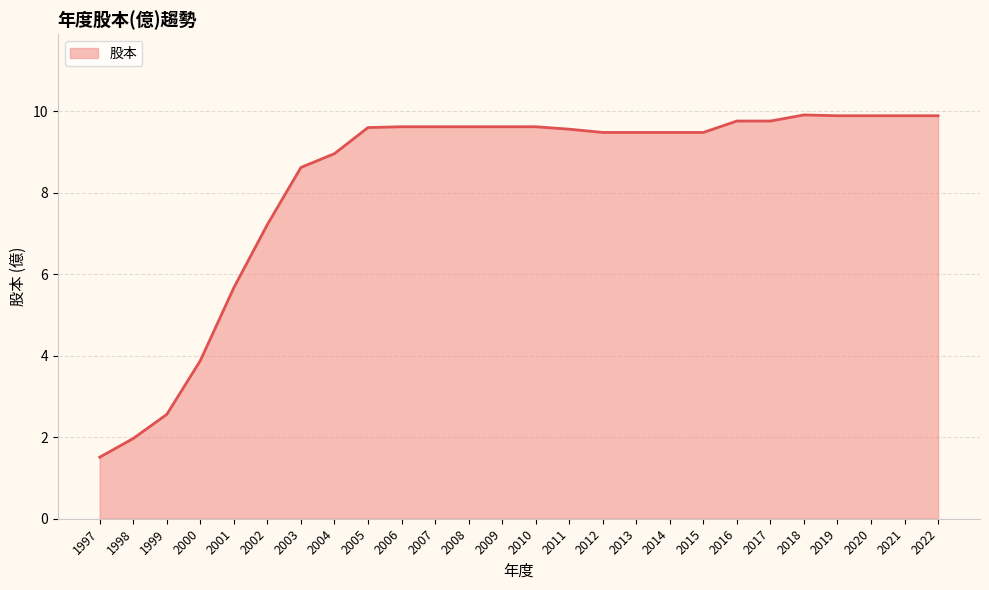

What is the difference between the values at 2006 and 2021?

0.3